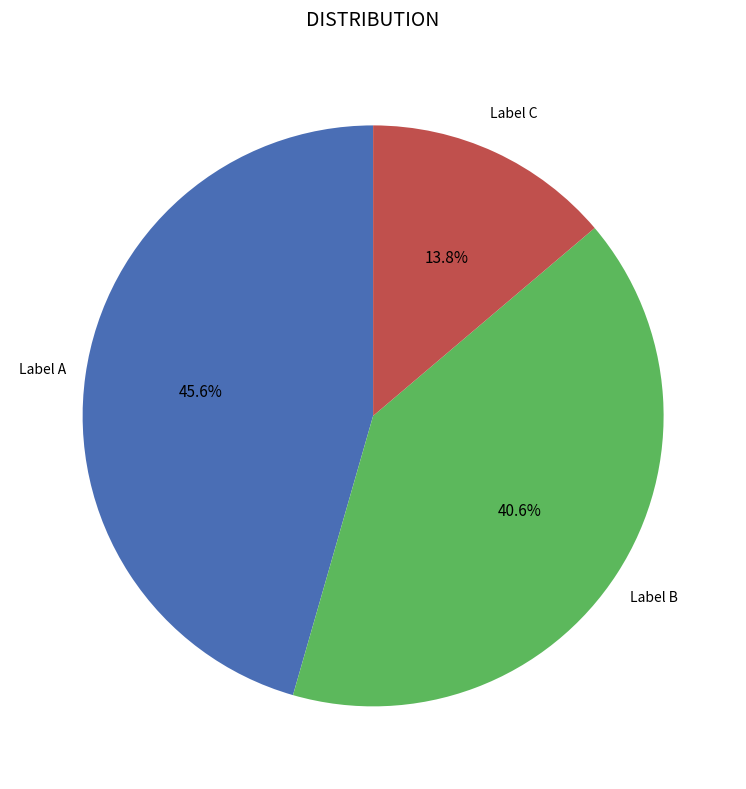

Is there a majority slice in this chart?

No